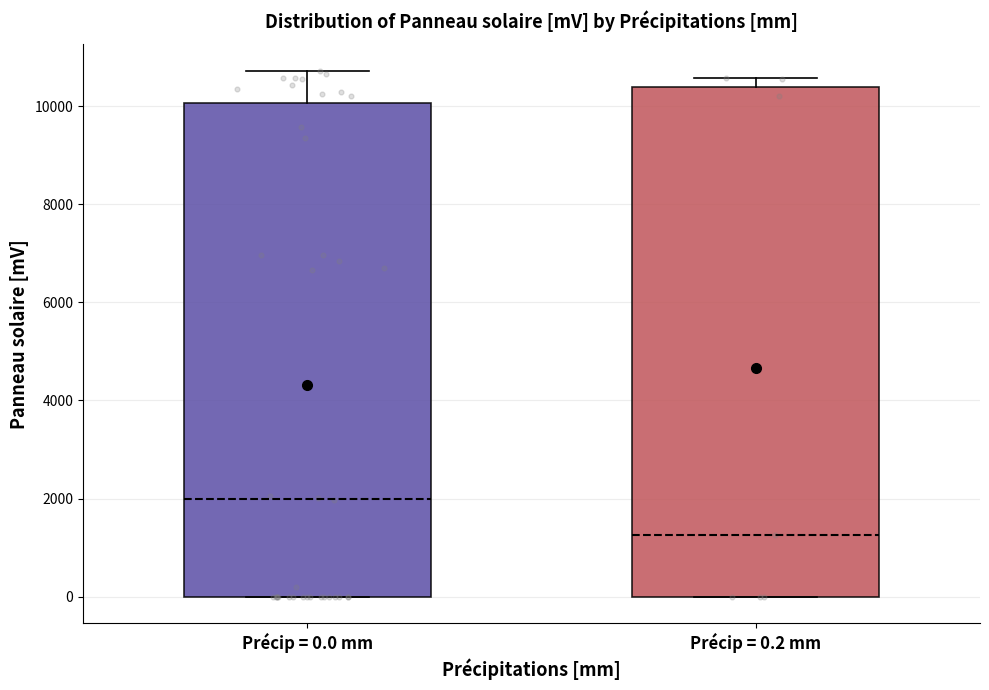

Reading left to right, read every box against the y-axis: the position of its median line, the range the box covers, and the ends of its whiskers. The values are not printed on the chart, so give them approximately, as read against the axis.

Précip = 0.0 mm: median 2000, box 0 to 10000, whiskers 0 to 10800
Précip = 0.2 mm: median 1200, box 0 to 10400, whiskers 0 to 10600